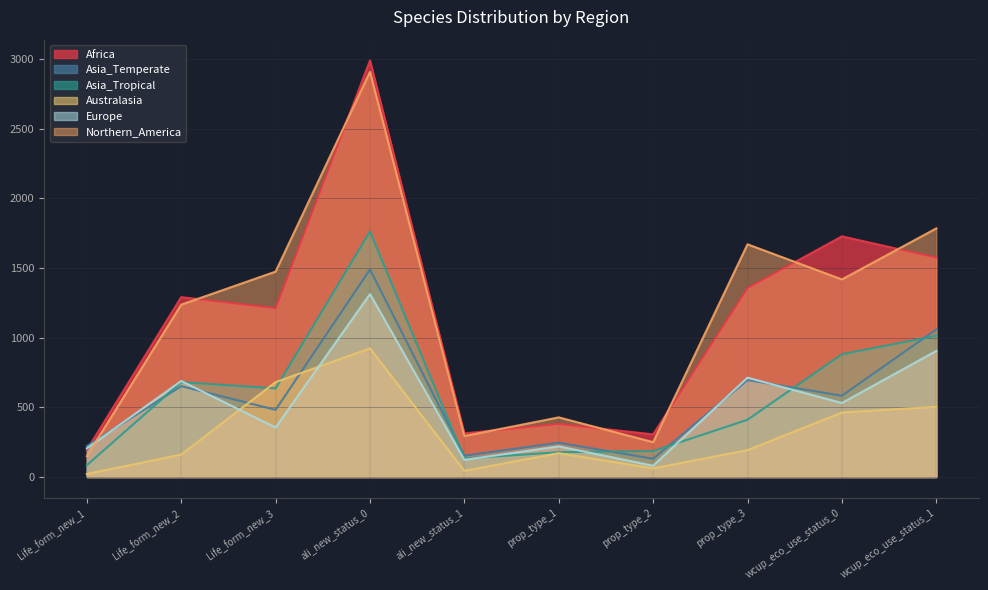

What is the label of the 9th point from the left?

wcup_eco_use_status_0